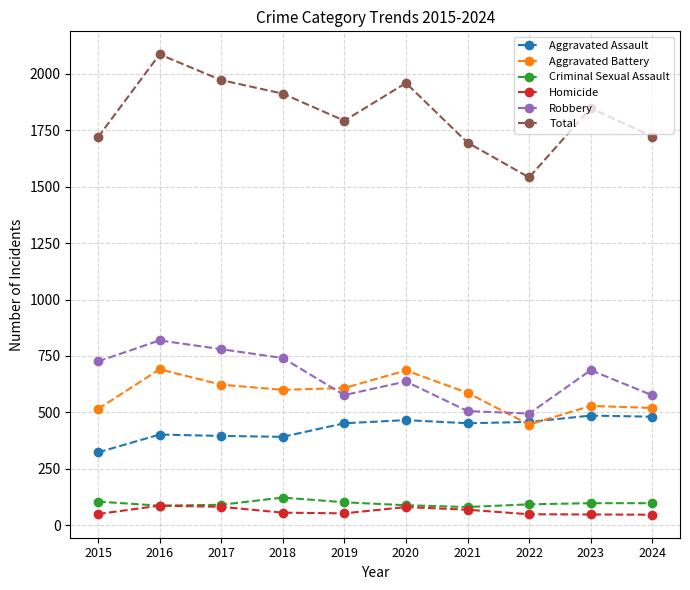

At how many categories does at least one series exceed 377?

10